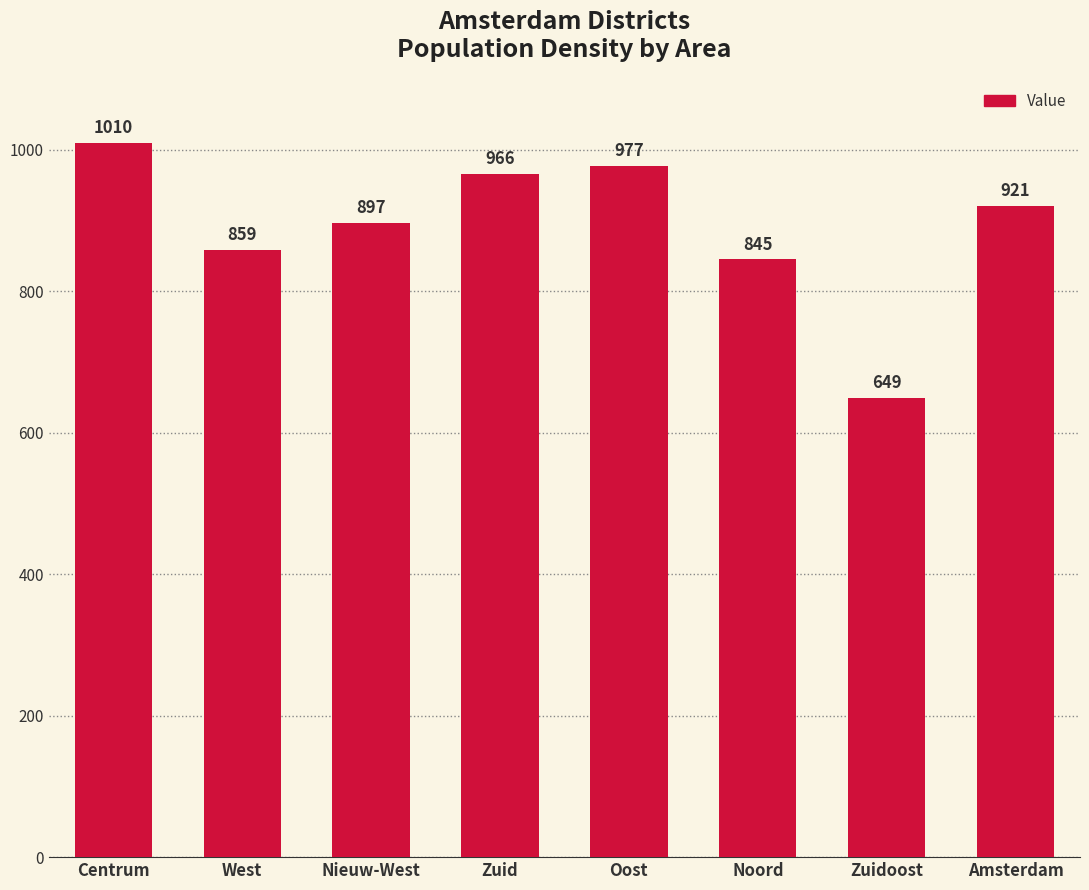

The value at Oost is 977. True or false?

True